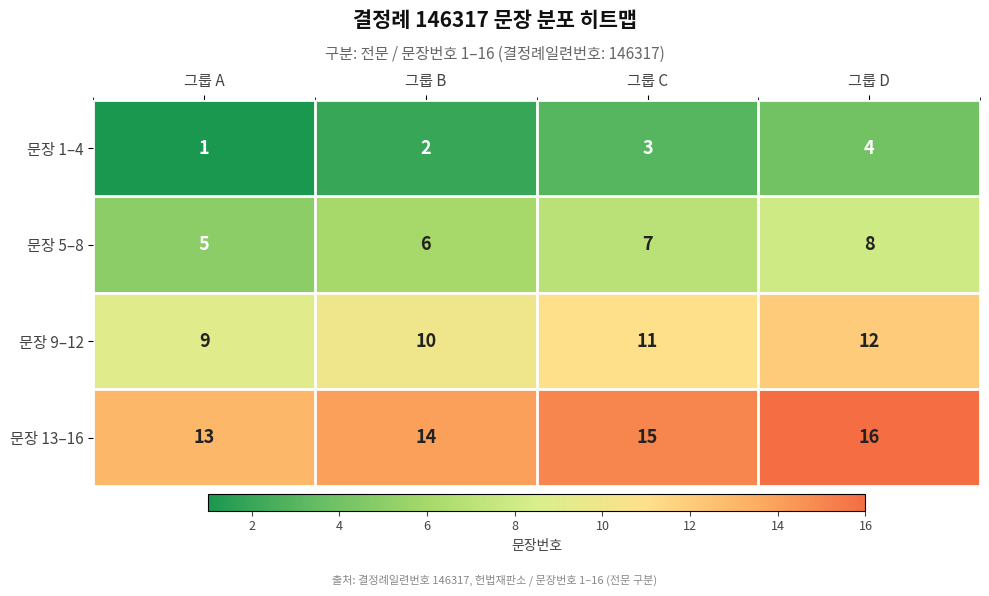

What is the difference between the maximum and minimum values in the 문장 9–12 series?

3